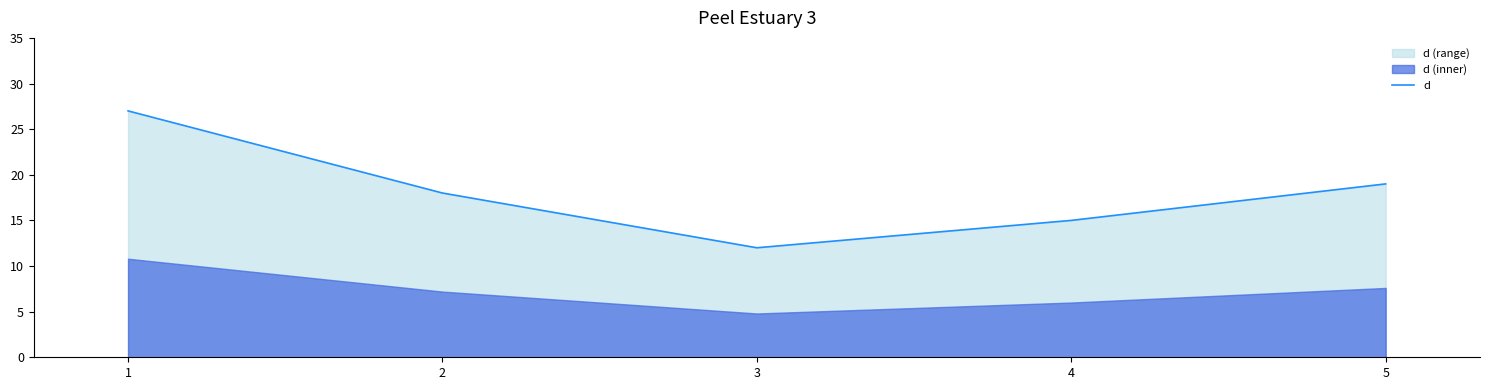

Rank the categories by d value from highest to lowest.

1, 5, 2, 4, 3